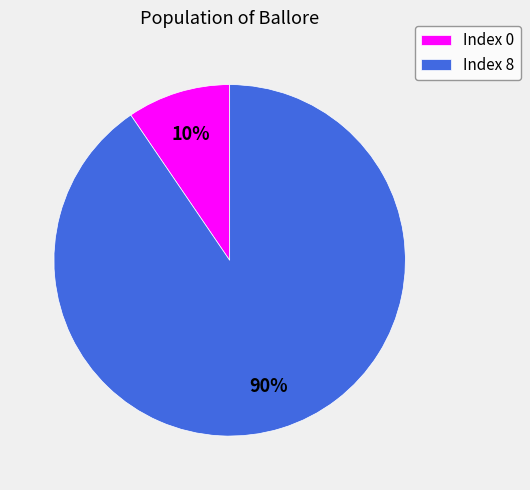

Is the sum of Index 8 and Index 0 greater than half?

Yes